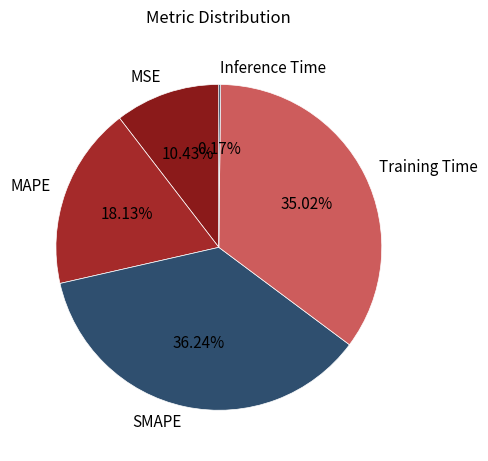

Which slice is the largest?

SMAPE